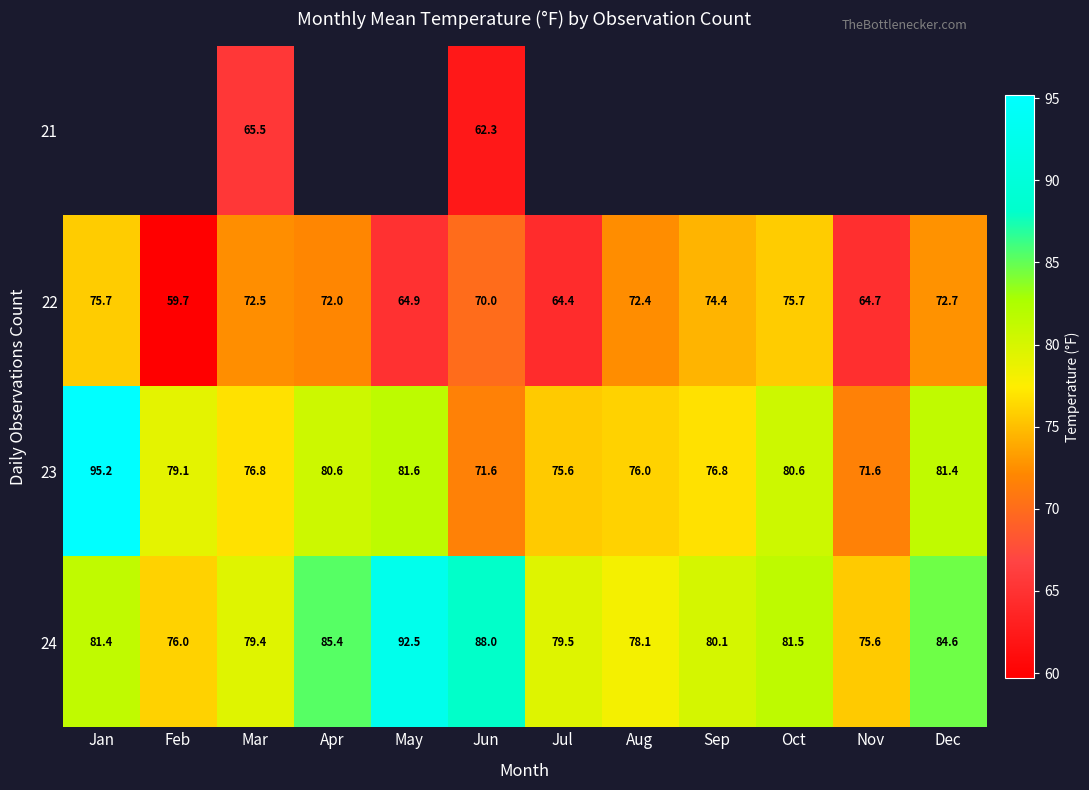

True or false: 23 has a value of 127.7 at Dec.

False